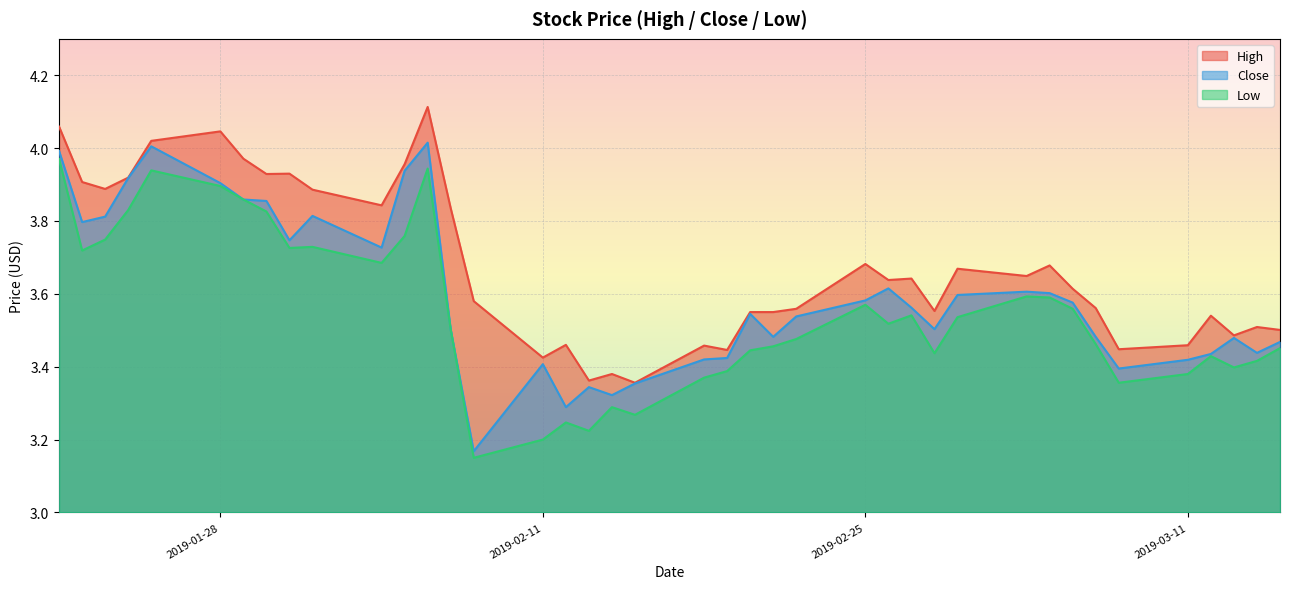

Does the chart display data point markers on the line(s)?

No